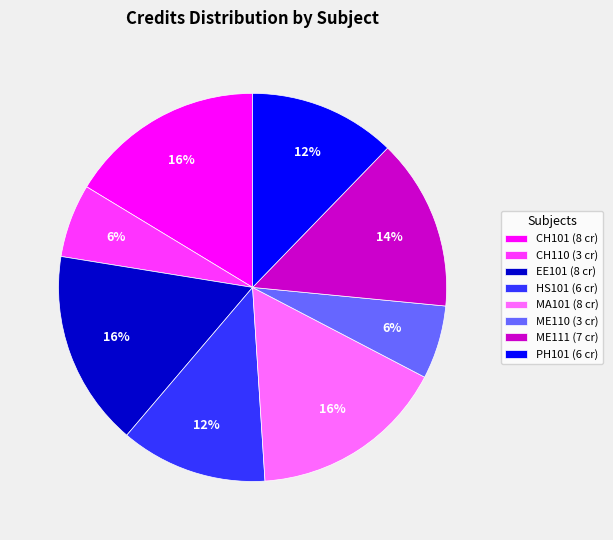

Is CH110 the majority of the pie?

No